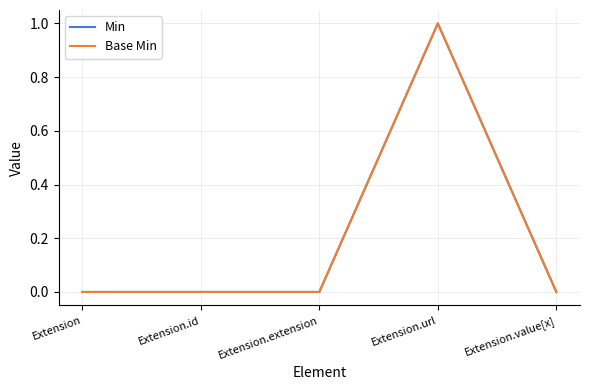

Does the chart have visible grid lines?

Yes